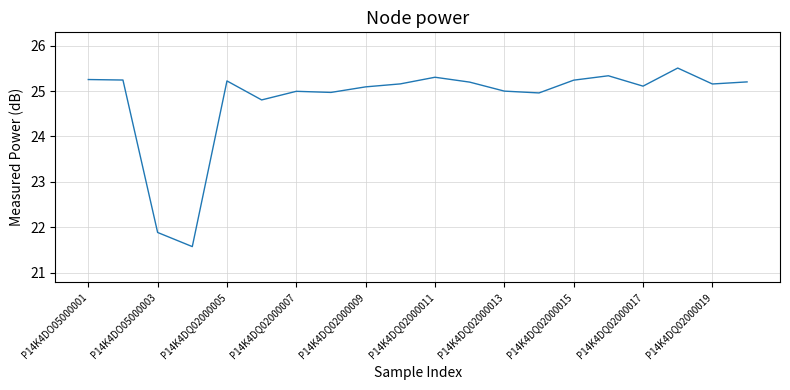

What is the maximum value shown in the chart?

25.5